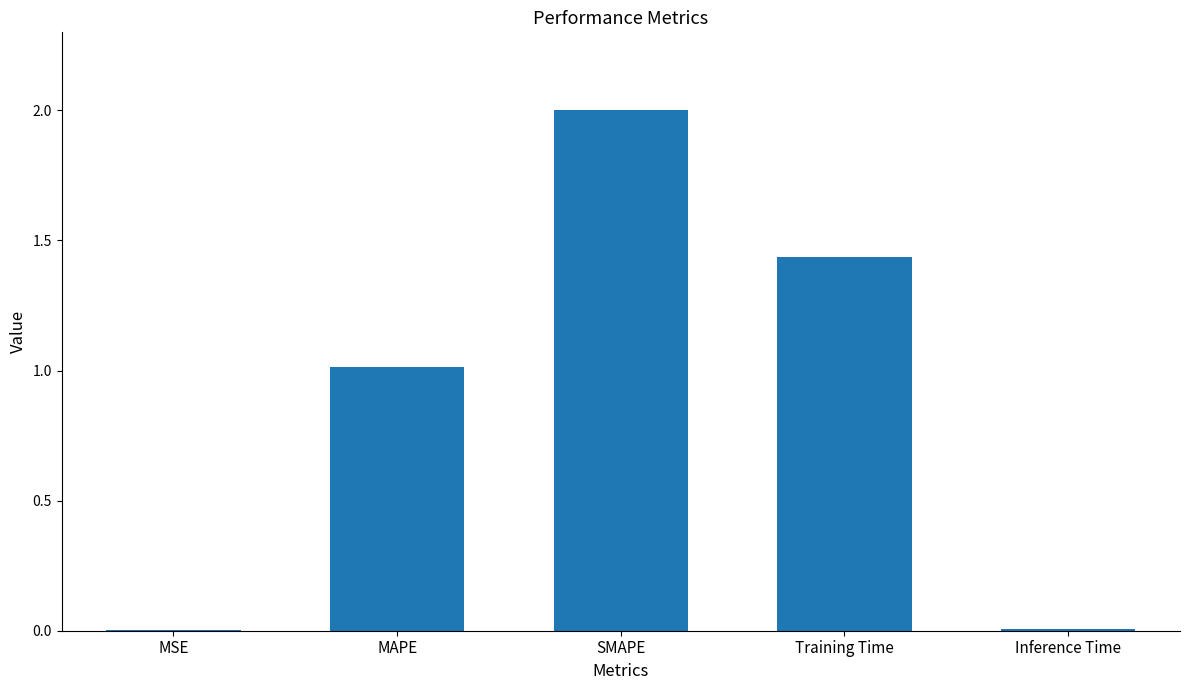

What value does the data have at SMAPE?

2.0